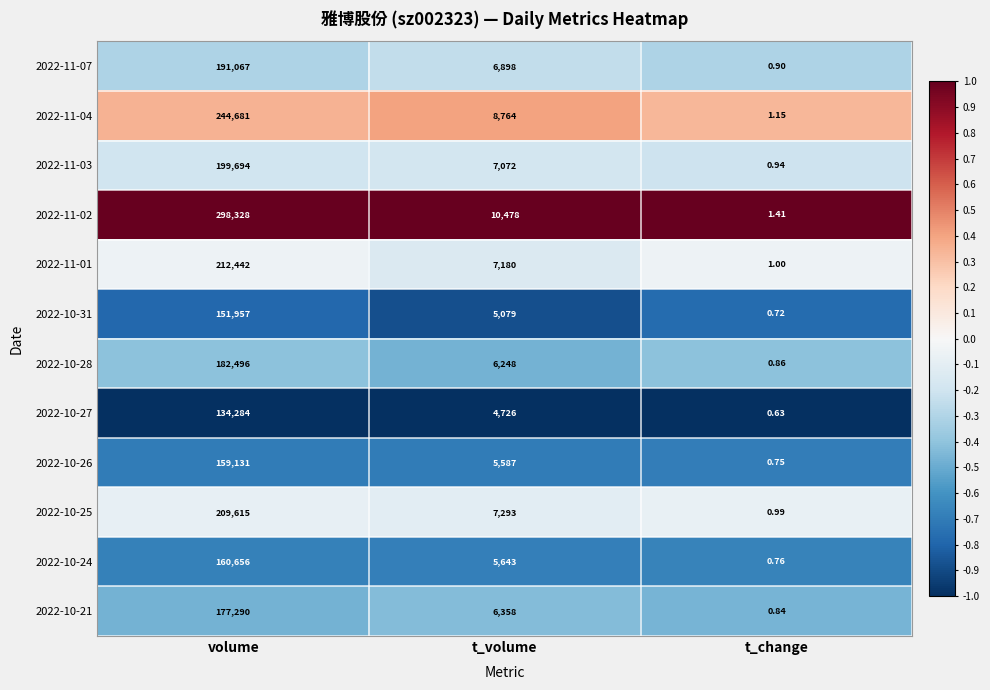

At which label is 2022-11-04 closest to 122341?

t_volume